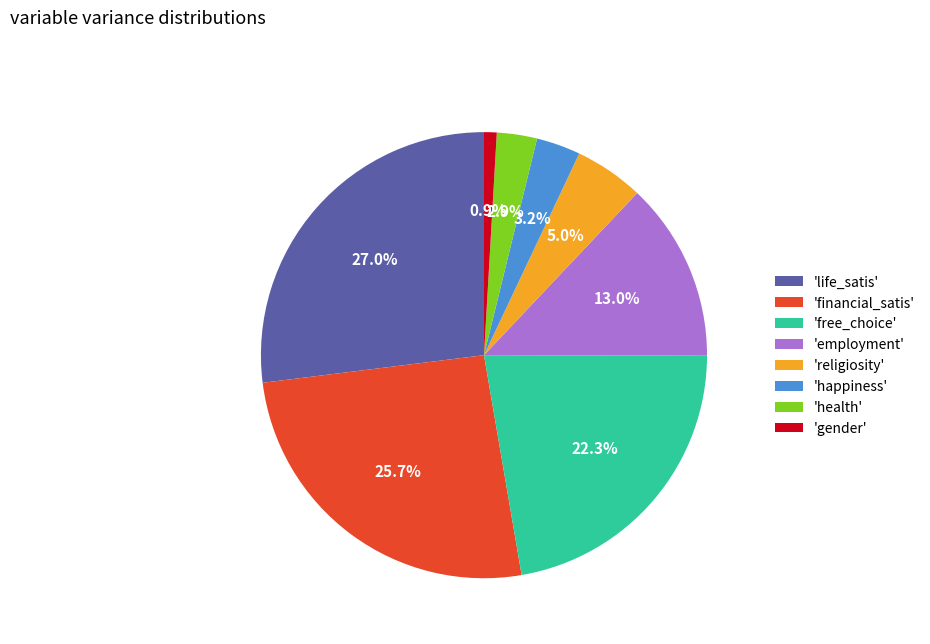

Between 'religiosity' and 'employment', which is larger?

'employment'